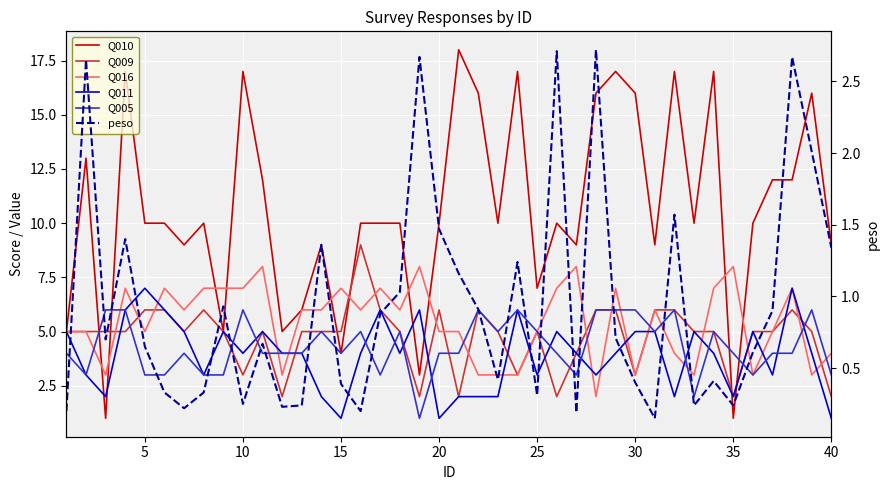

Reading left to right, what are all the values shown in this chart?

Q010: 5.0	13.0	1.0	17.0	10.0	10.0	9.0	10.0	5.0	17.0	12.0	5.0	6.0	9.0	4.0	10.0	10.0	10.0	3.0	10.0	18.0	16.0	10.0	17.0	7.0	10.0	9.0	16.0	17.0	16.0	9.0	17.0	10.0	17.0	1.0	10.0	12.0	12.0	16.0	9.0
Q009: 5.0	5.0	5.0	5.0	6.0	6.0	5.0	6.0	5.0	3.0	5.0	2.0	5.0	5.0	5.0	9.0	6.0	5.0	2.0	6.0	2.0	6.0	5.0	3.0	5.0	2.0	4.0	6.0	6.0	3.0	6.0	6.0	5.0	5.0	2.0	5.0	5.0	6.0	5.0	2.0
Q016: 5.0	5.0	3.0	7.0	5.0	7.0	6.0	7.0	7.0	7.0	8.0	3.0	6.0	6.0	7.0	6.0	7.0	6.0	8.0	5.0	5.0	3.0	3.0	3.0	5.0	7.0	8.0	2.0	7.0	3.0	6.0	4.0	3.0	7.0	8.0	3.0	5.0	7.0	3.0	4.0
Q011: 5.0	3.0	2.0	6.0	7.0	6.0	5.0	3.0	5.0	4.0	5.0	4.0	4.0	2.0	1.0	4.0	6.0	4.0	6.0	1.0	2.0	2.0	2.0	6.0	3.0	5.0	4.0	3.0	4.0	5.0	5.0	2.0	5.0	4.0	2.0	5.0	3.0	7.0	4.0	1.0
Q005: 4.0	3.0	6.0	6.0	3.0	3.0	4.0	3.0	3.0	6.0	4.0	4.0	4.0	5.0	4.0	5.0	3.0	5.0	1.0	4.0	4.0	6.0	5.0	6.0	5.0	4.0	3.0	6.0	6.0	6.0	5.0	6.0	2.0	5.0	4.0	3.0	4.0	4.0	6.0	3.0
peso: 0.2	2.6	0.7	1.4	0.7	0.3	0.2	0.3	0.9	0.2	0.7	0.2	0.2	1.4	0.4	0.2	0.9	1.0	2.7	1.5	1.2	0.9	0.4	1.2	0.3	2.7	0.2	2.7	0.7	0.4	0.1	1.6	0.2	0.4	0.2	0.6	0.9	2.7	2.0	1.3